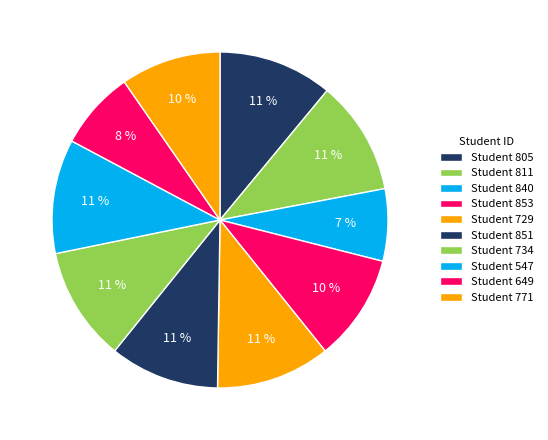

Which slice is the largest?

805